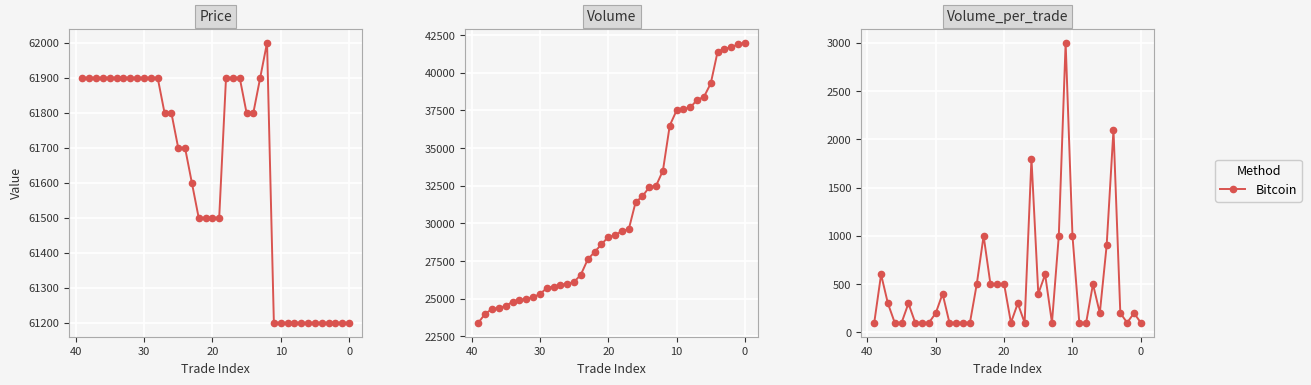

What is the minimum value shown in the chart?

100